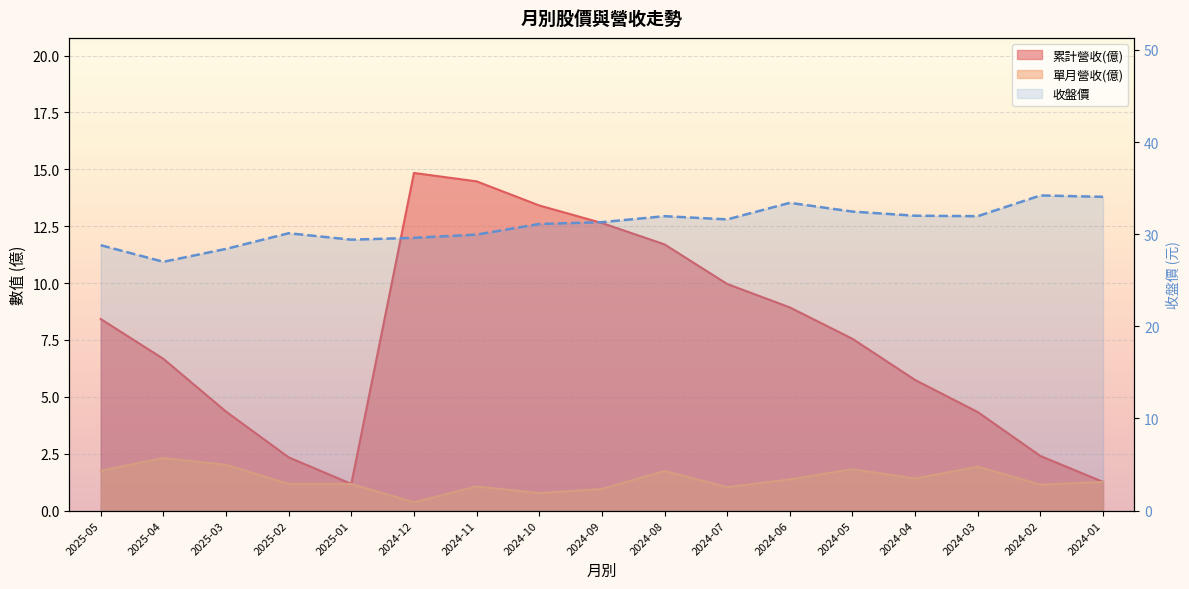

Where is the data nearest to the value 30?

2024-11